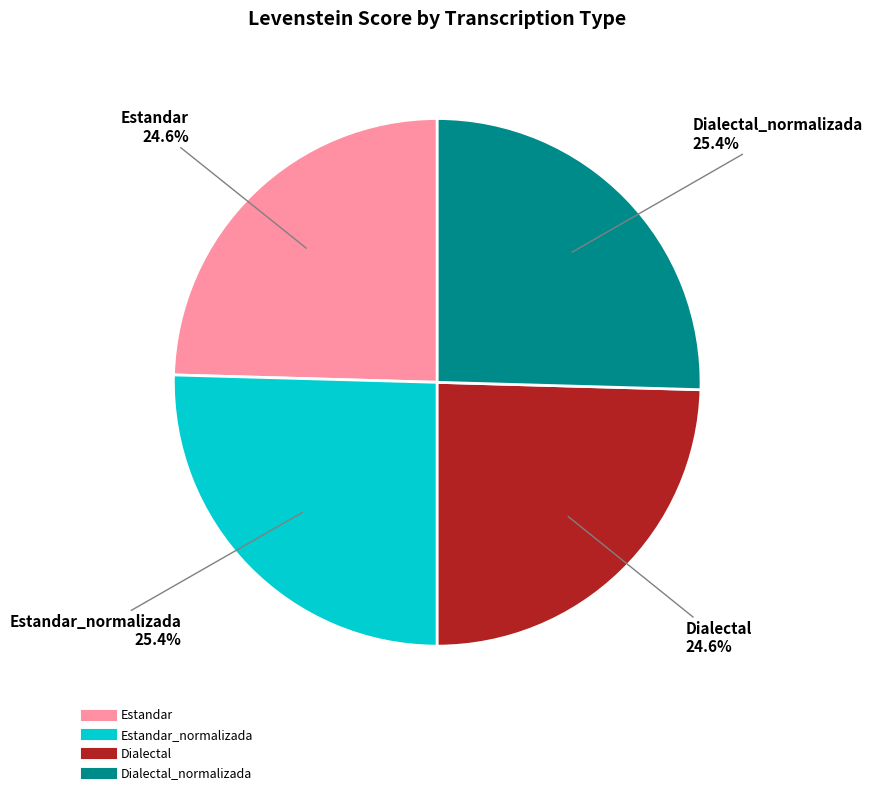

Does any single category account for the majority?

No